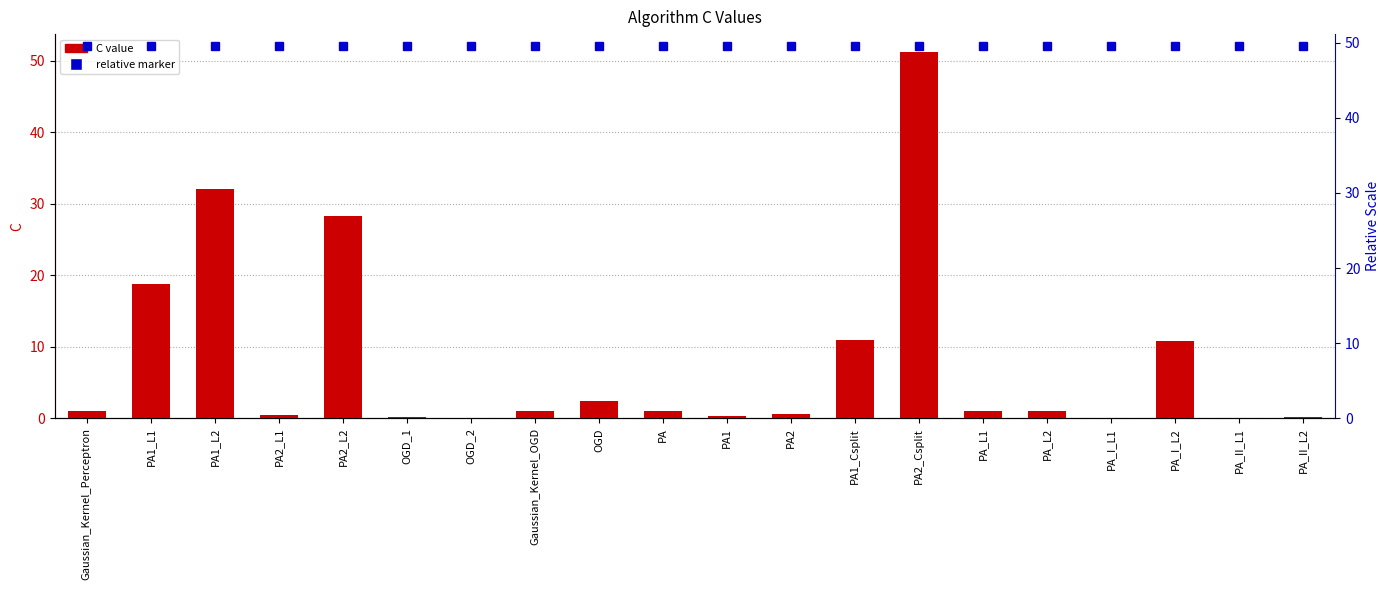

What position from the right is OGD_2?

14